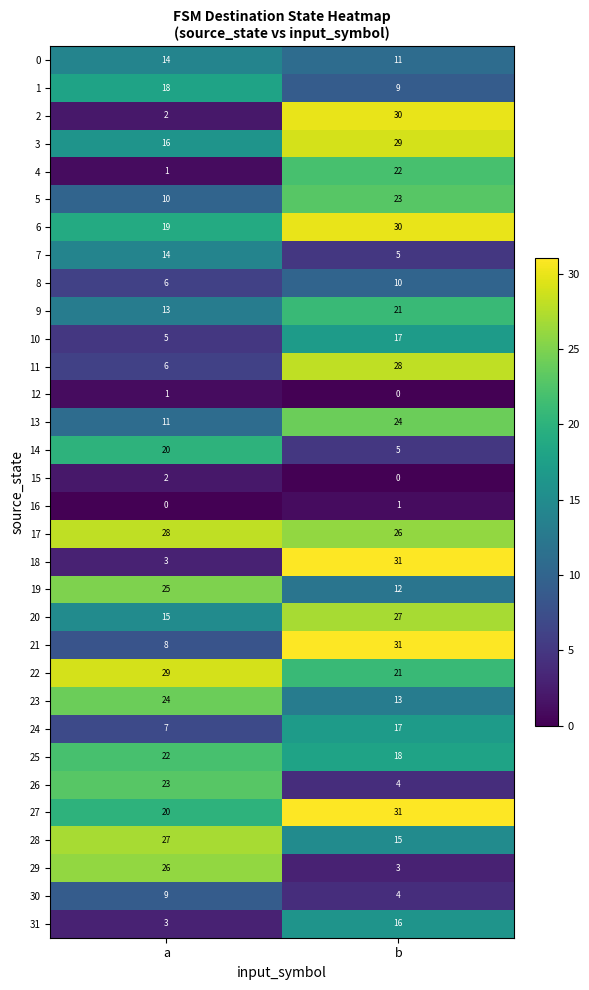

At which category does the chart reach its peak across all series?

b